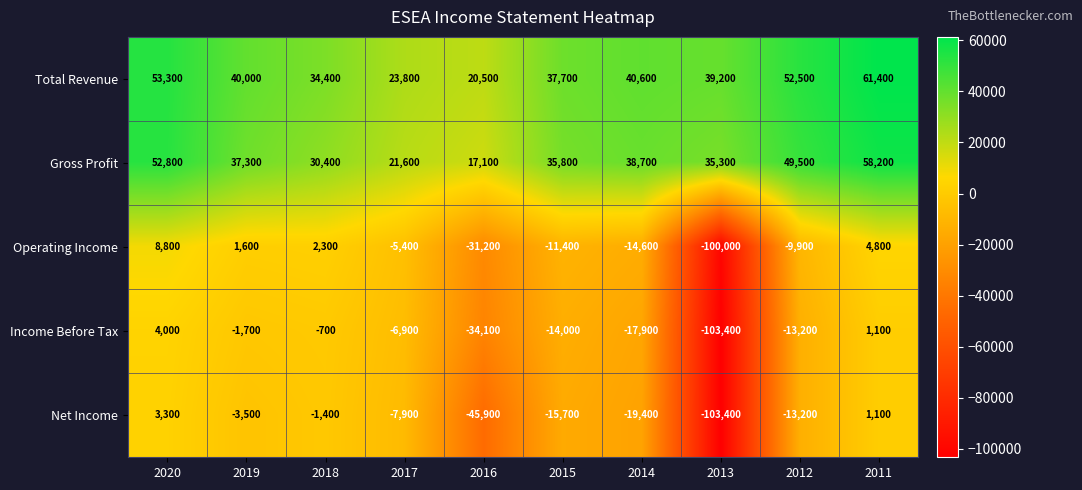

Where is Operating Income nearest to the value -45600?

2016